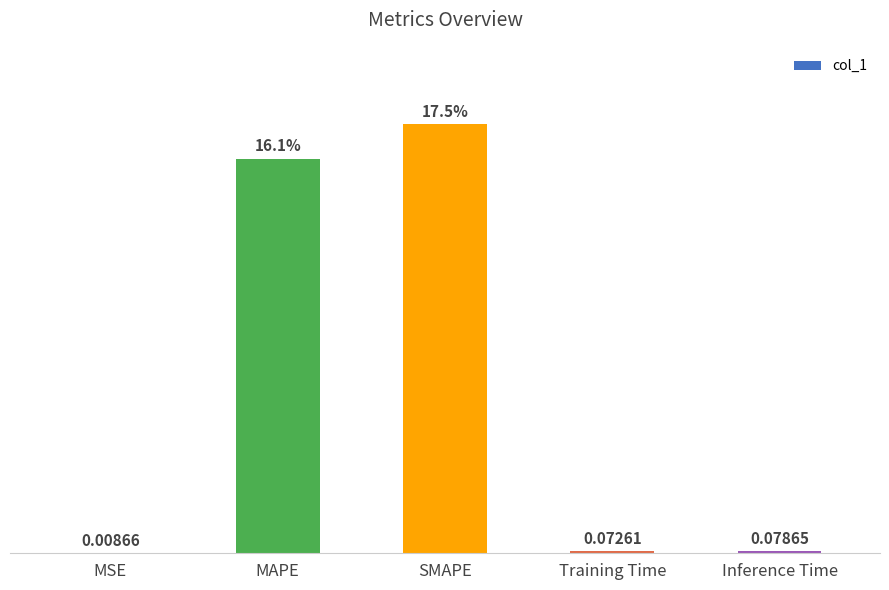

Between MAPE and MSE, which is larger?

MAPE